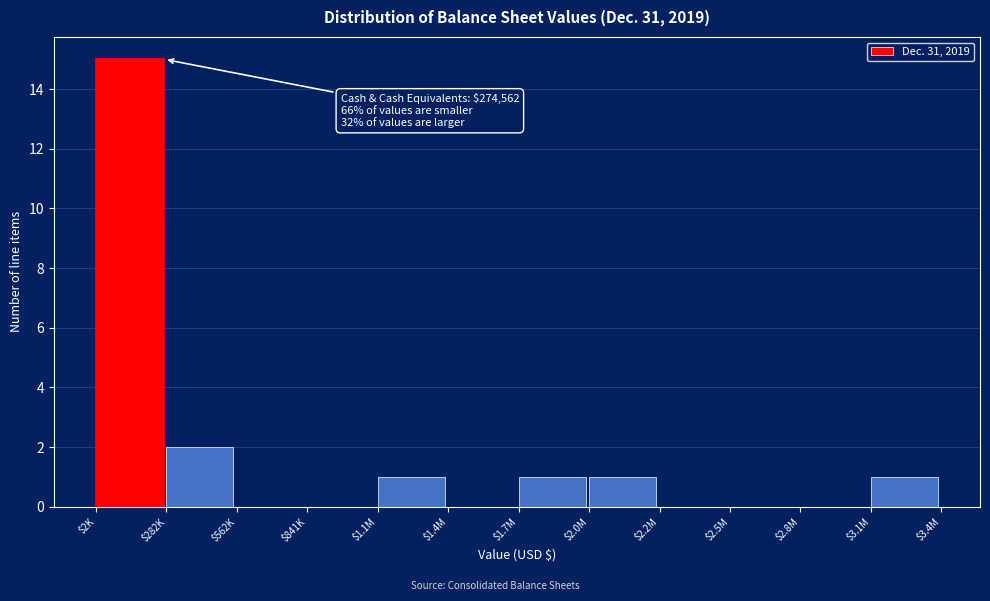

What is the maximum value shown in the chart?

15